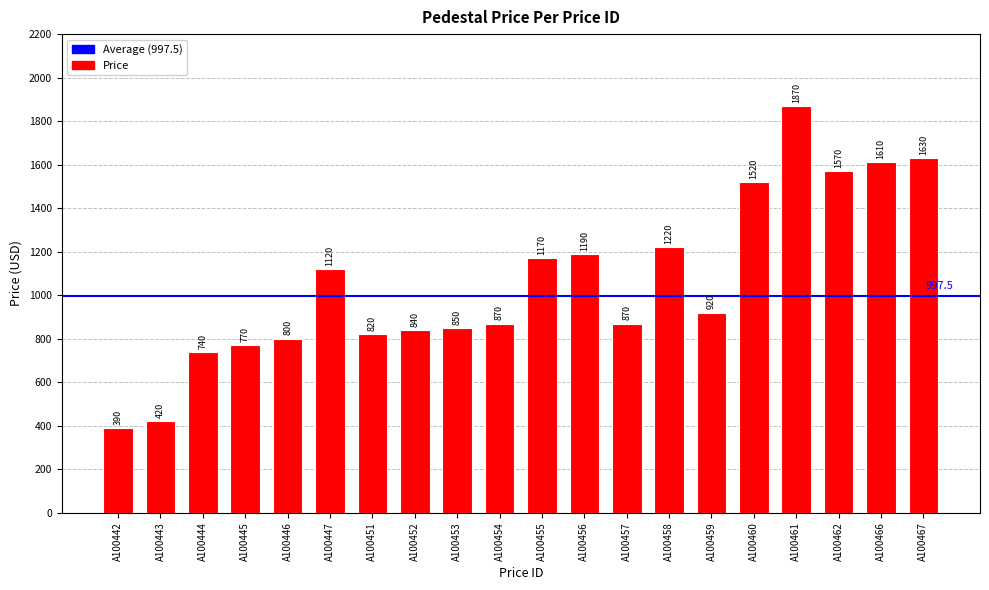

Count the number of data series in this chart.

1